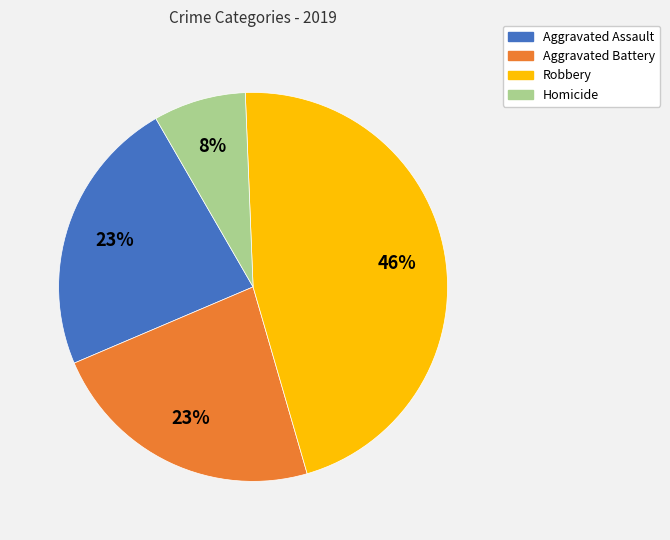

The Homicide slice represents 8% of the pie. True or false?

True